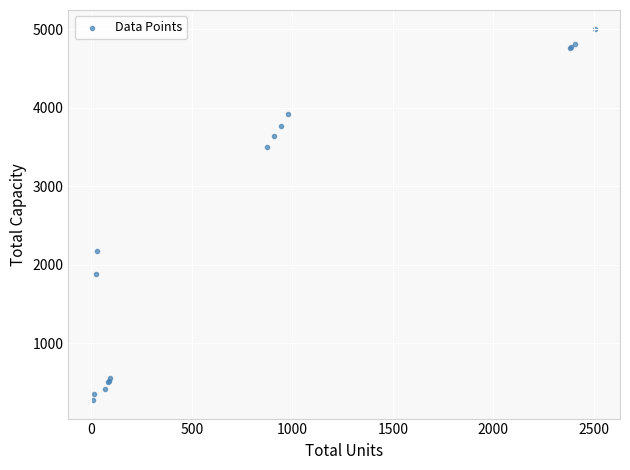

What Y value in the scatter plot is closest to 2642?

2175